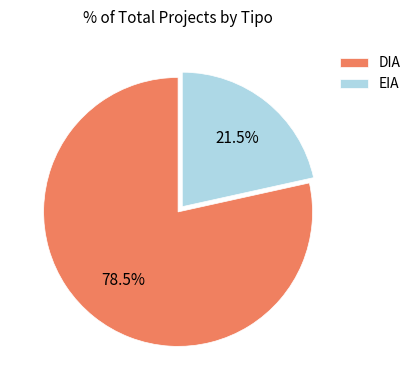

Rank the categories by value from highest to lowest.

DIA, EIA